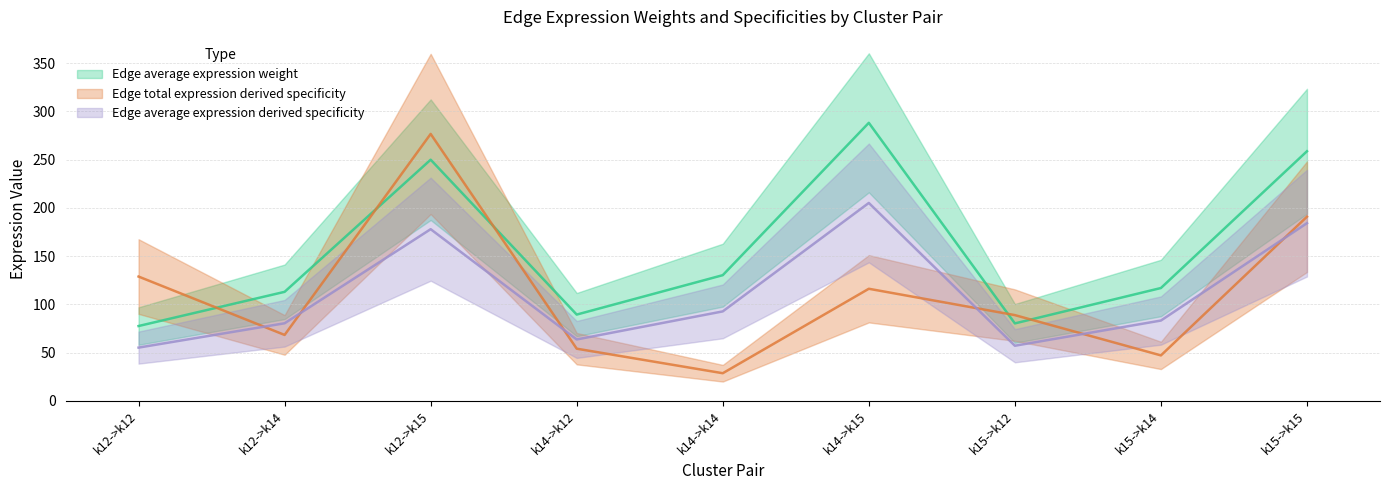

What is the value of the Edge average expression derived specificity point at the 4th from the left?

63.7